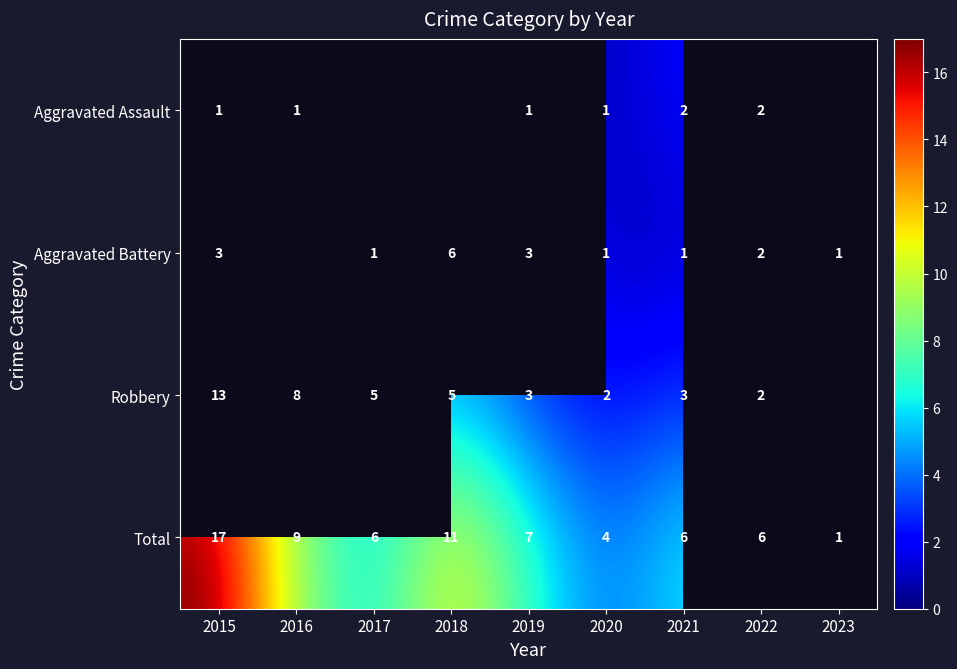

At 2021, list the series in order from largest to smallest.

Total, Robbery, Aggravated Assault, Aggravated Battery